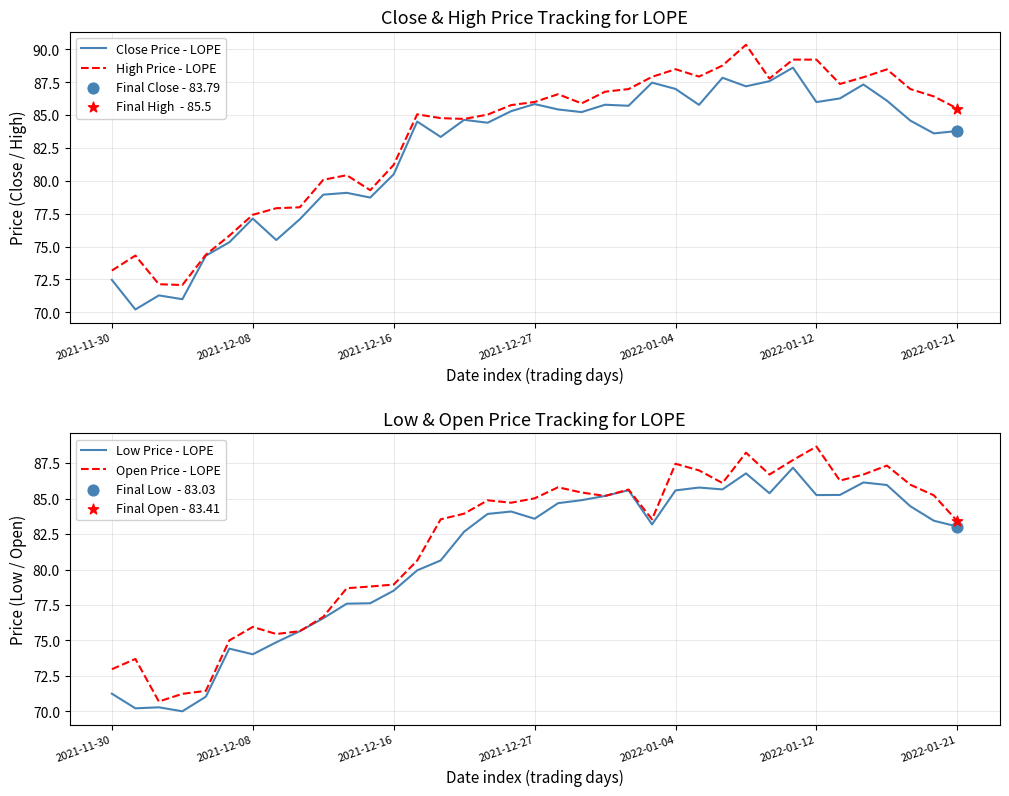

At which label does Open Price - LOPE reach its peak?

2022-01-12